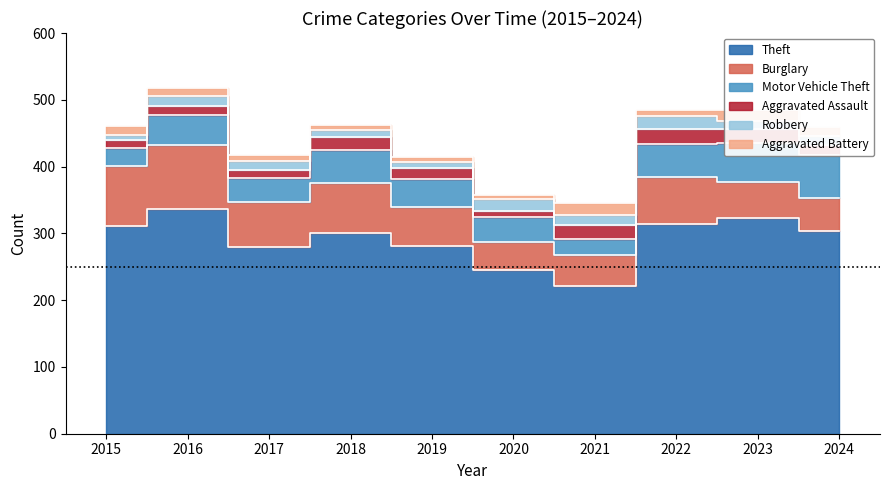

Reading left to right, list all the values displayed in this chart.

Theft: 311	337	280	300	281	245	221	314	323	303
Burglary: 90	96	67	75	58	42	47	70	54	50
Motor Vehicle Theft: 27	44	36	50	43	37	23	50	58	65
Aggravated Assault: 12	13	12	19	16	9	21	23	22	15
Robbery: 8	15	13	11	9	19	16	19	12	13
Aggravated Battery: 13	13	9	8	8	6	17	9	16	13